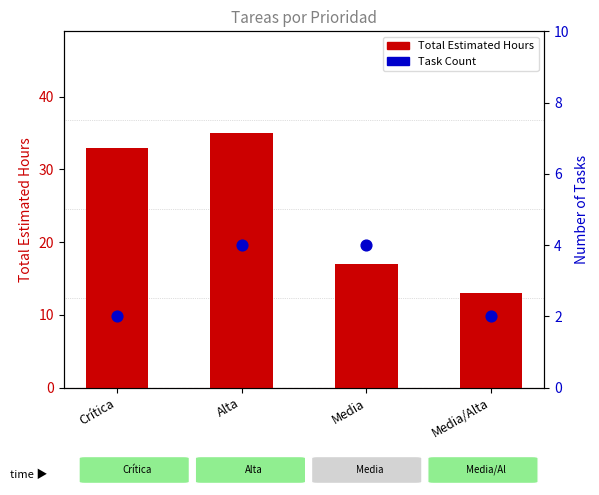

Which series has the largest total across all categories?

Total Estimated Hours